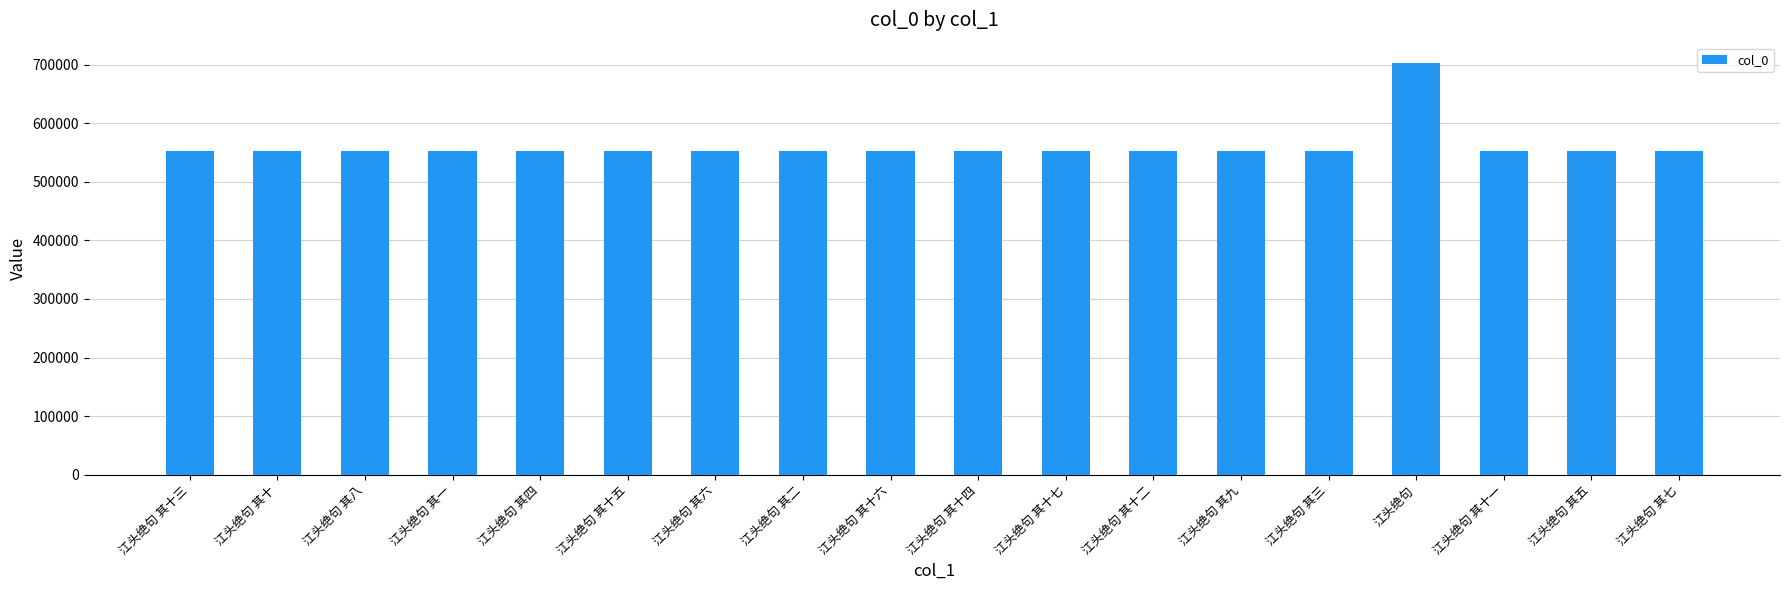

Approximately how many times larger is the value at 江头绝句 其三 compared to 江头绝句 其二?

1.0